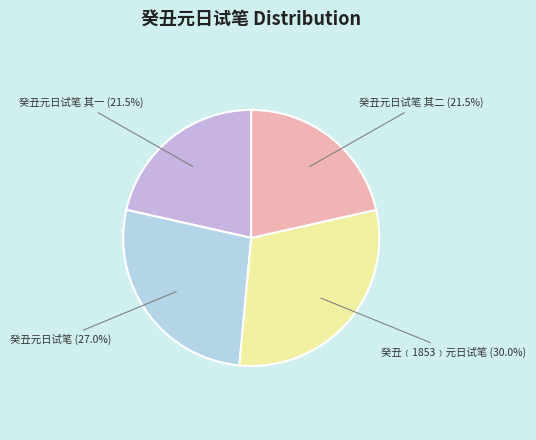

Is 癸丑元日试笔 其一 the majority of the pie?

No